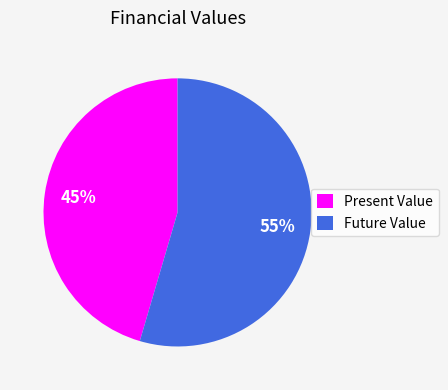

The Future Value slice represents 68% of the pie. True or false?

False